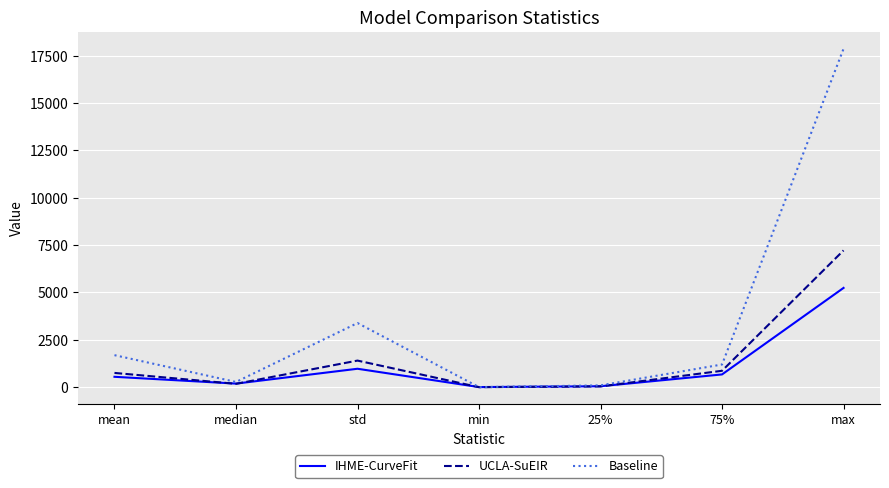

Which series has the widest spread of values?

Baseline